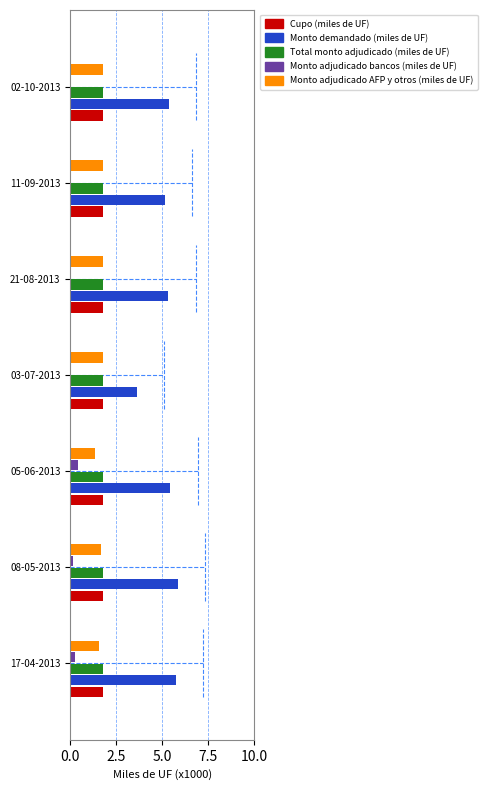

What is the maximum value for Total monto adjudicado (miles de UF)?

1.8